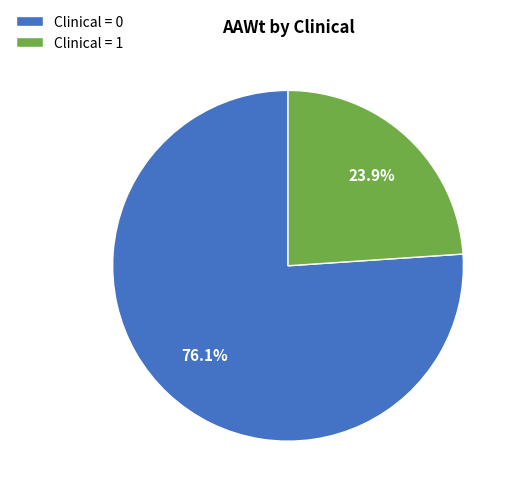

Does Clinical = 1 represent more than half of the total?

No